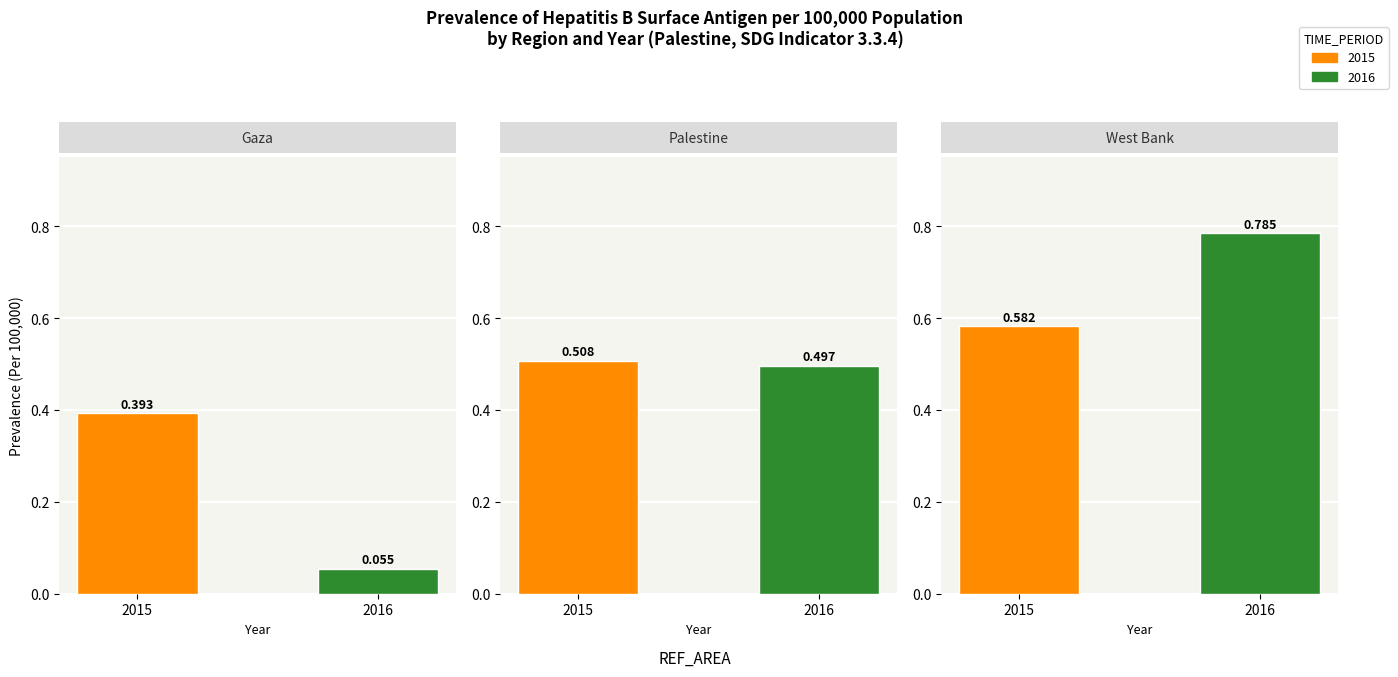

Which label corresponds to the smallest value in the chart?

Gaza